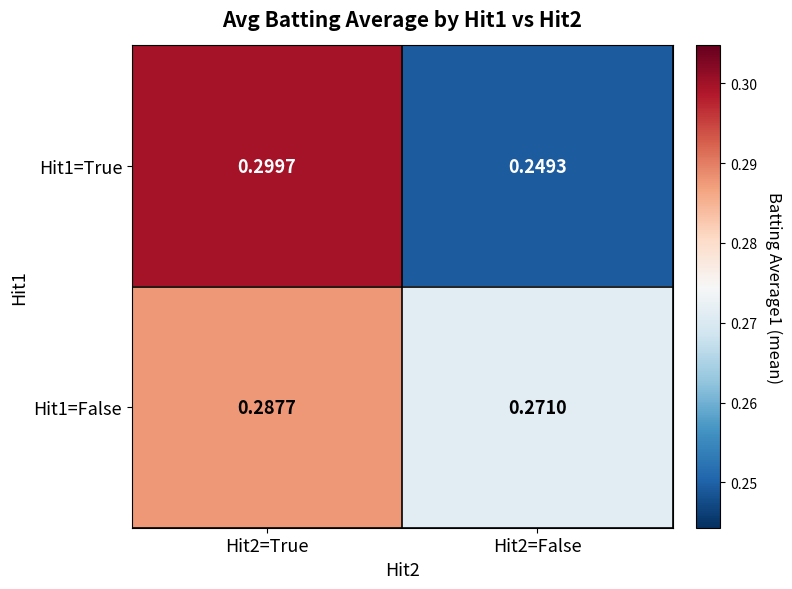

Which category has the highest value across all series?

Hit2=True